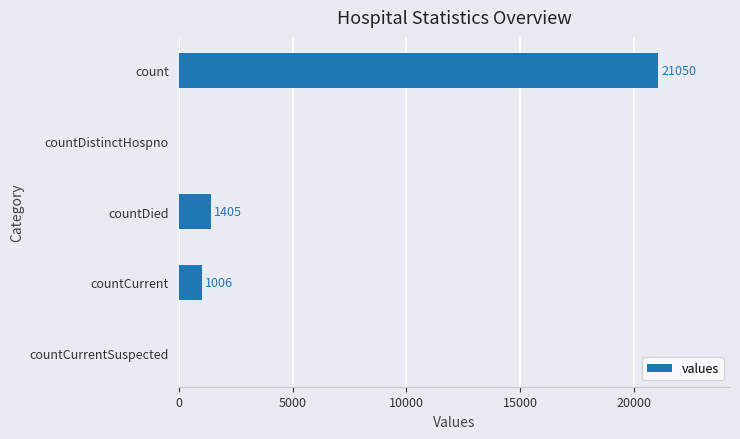

Are the bars horizontal?

Yes